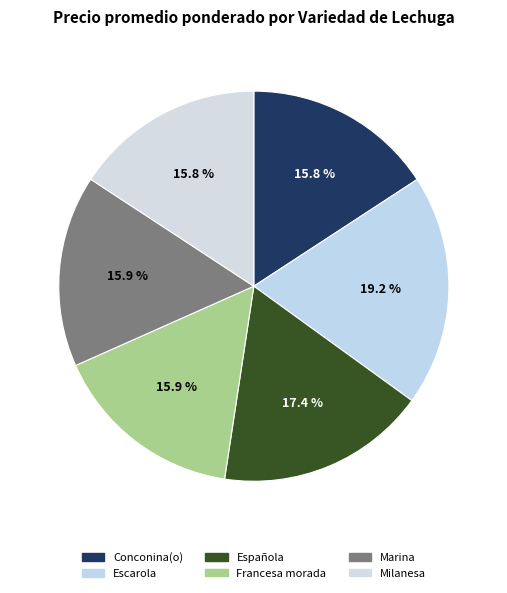

Do Conconina(o) and Milanesa together represent more than half of the pie?

No